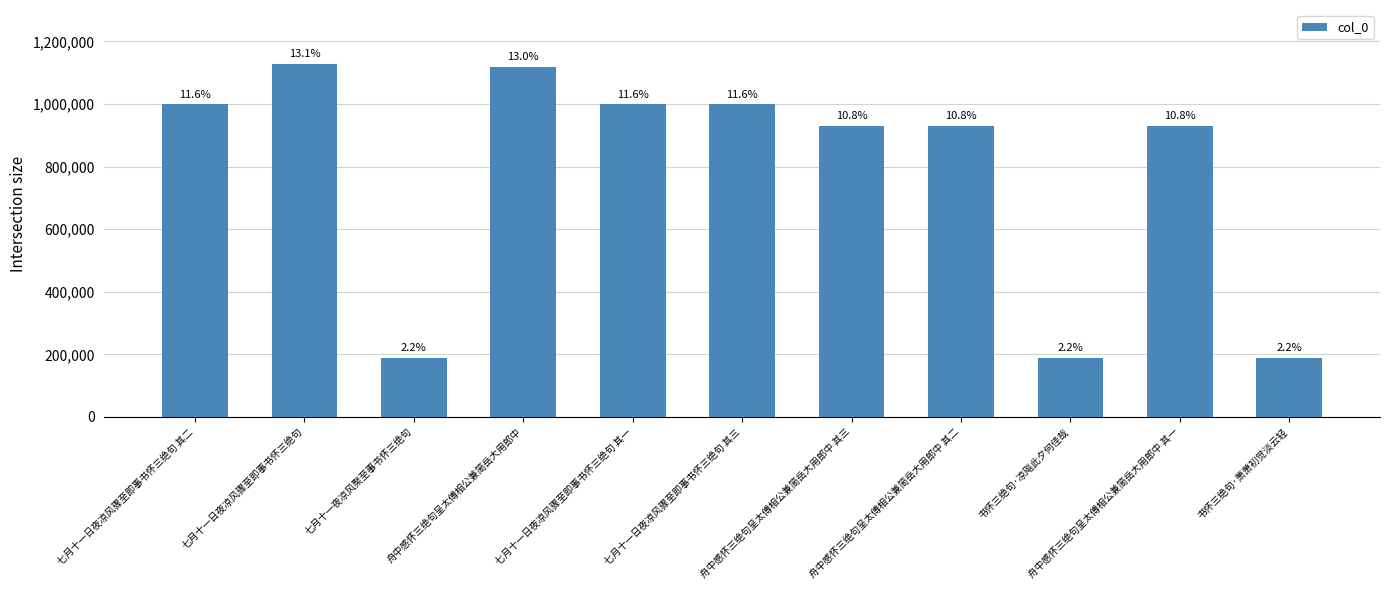

List the labels in order of value, smallest first.

七月十一夜凉风聚至事书怀三绝句, 书怀三绝句·萧萧初觉淡云轻, 书怀三绝句·凉飚此夕何佳哉, 舟中感怀三绝句呈太傅相公兼简岳大用郎中 其一, 舟中感怀三绝句呈太傅相公兼简岳大用郎中 其二, 舟中感怀三绝句呈太傅相公兼简岳大用郎中 其三, 七月十一日夜凉风骤至即事书怀三绝句 其一, 七月十一日夜凉风骤至即事书怀三绝句 其二, 七月十一日夜凉风骤至即事书怀三绝句 其三, 舟中感怀三绝句呈太傅相公兼简岳大用郎中, 七月十一日夜凉风骤至即事书怀三绝句